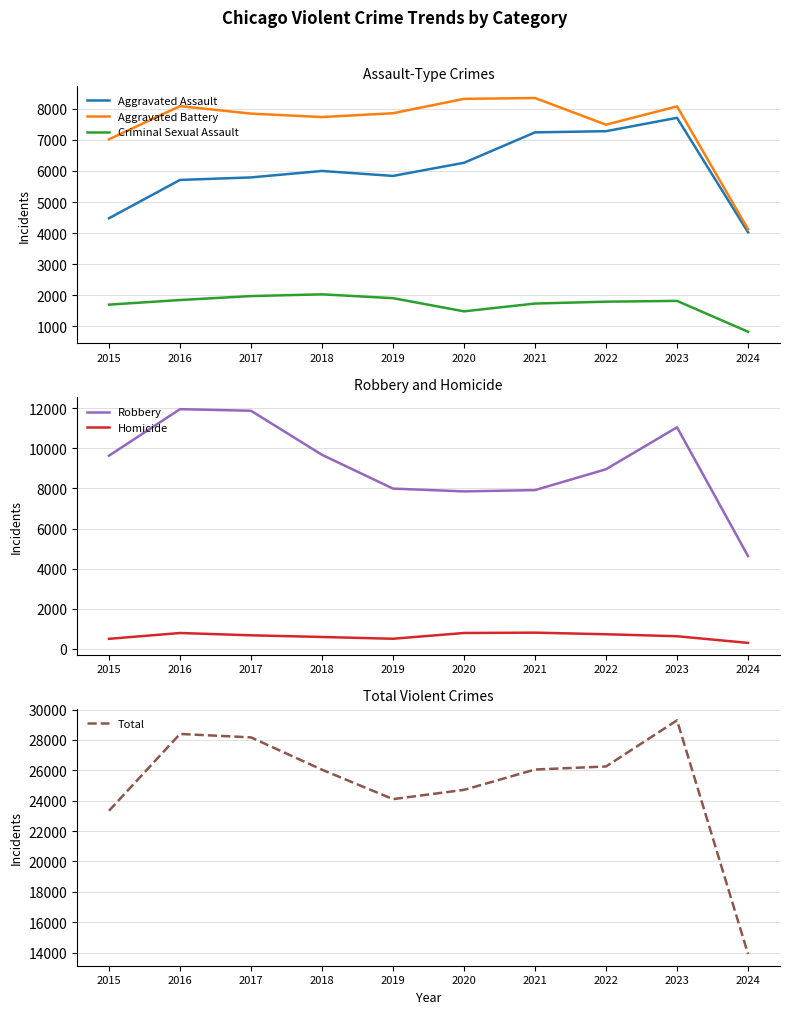

Between 2017 and 2024, which is larger?

2017